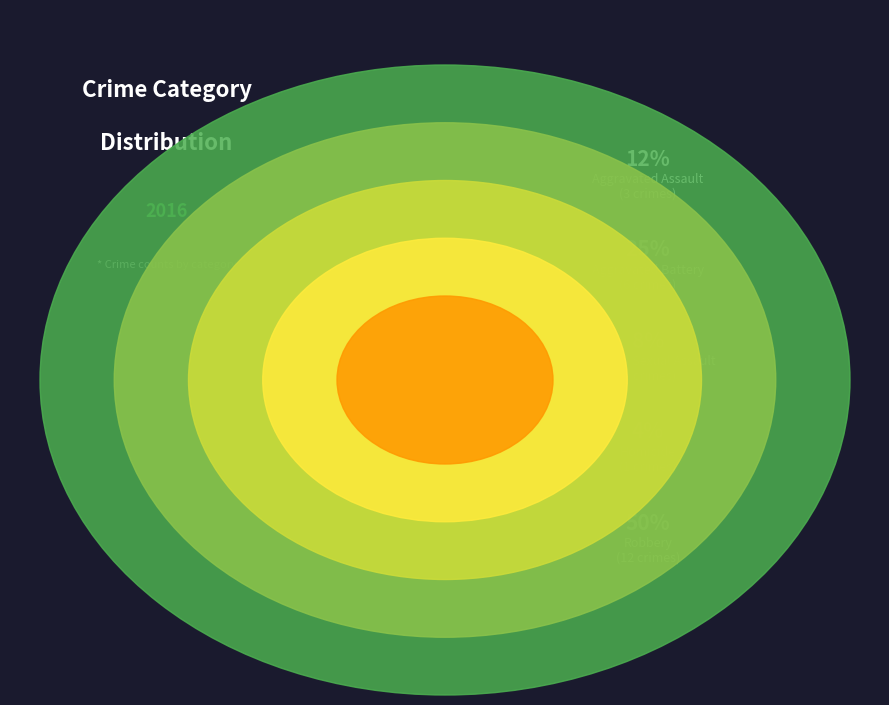

Between Homicide and Criminal Sexual Assault, which is larger?

Criminal Sexual Assault